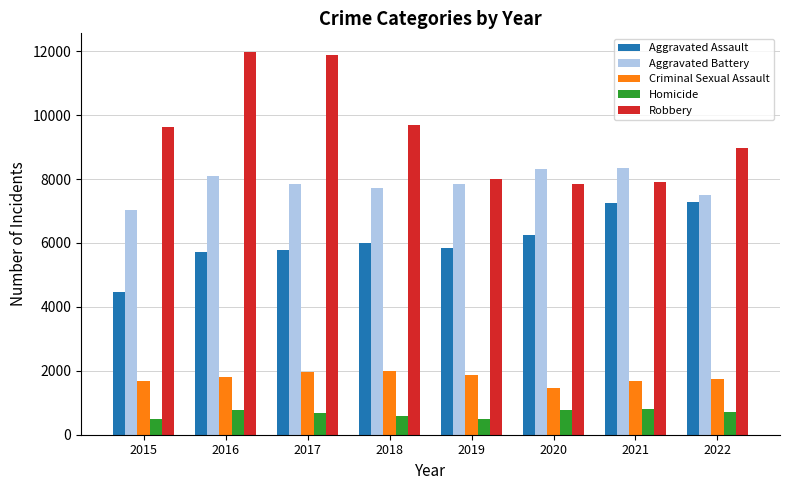

What is the sum of all Aggravated Assault values?

48609